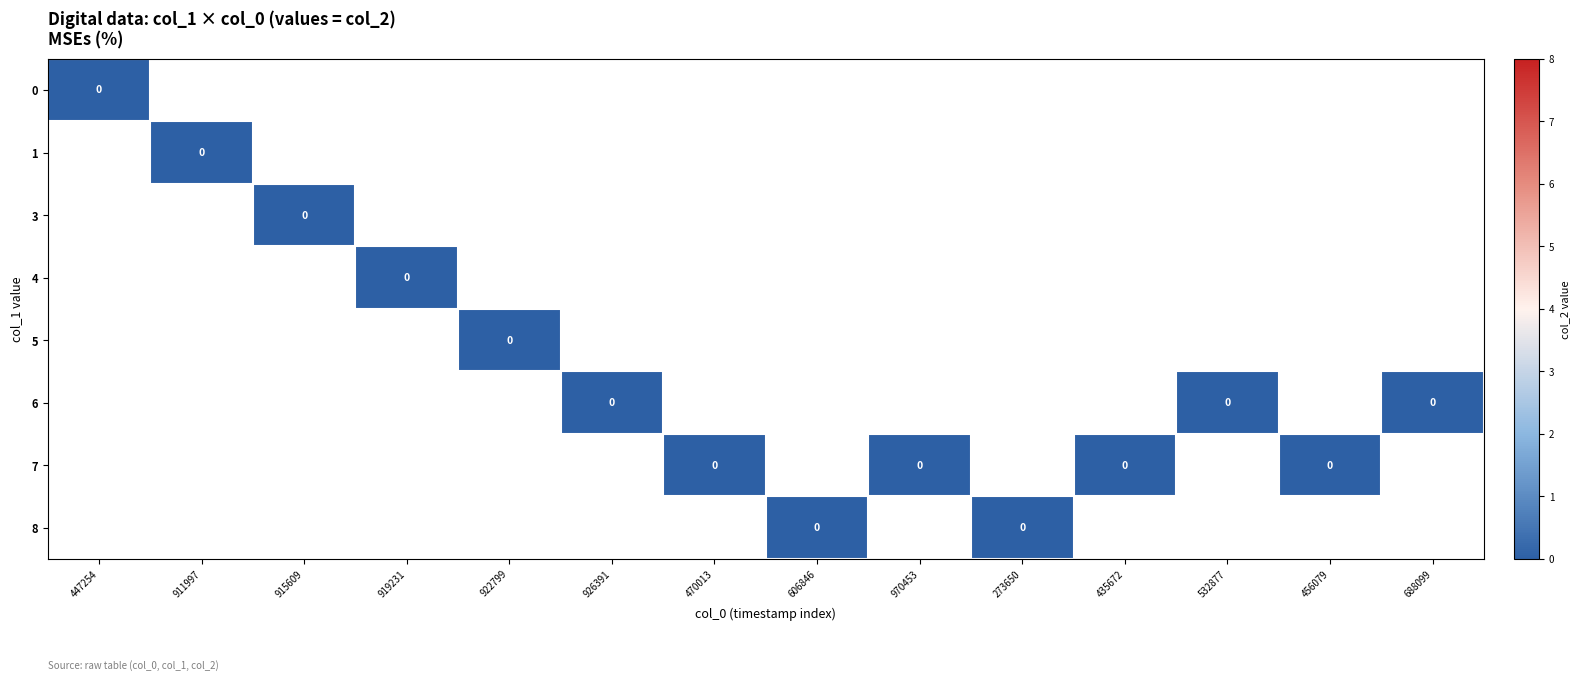

The 1 series shows 2 at 12. True or false?

False